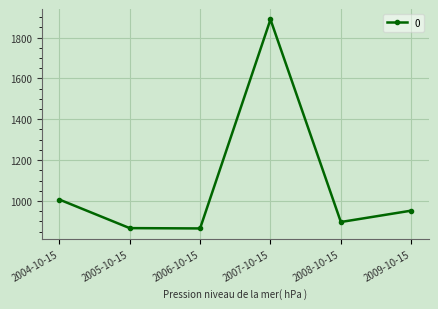

What is the greatest value displayed?

1889.1